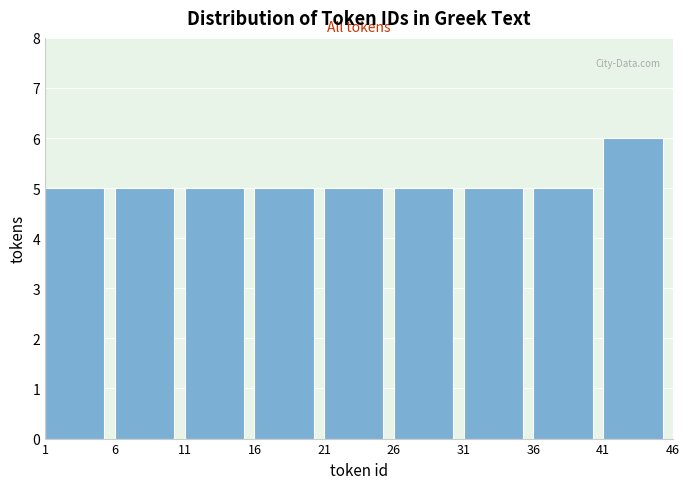

Which range on the x-axis has the tallest bar?

41 to 46